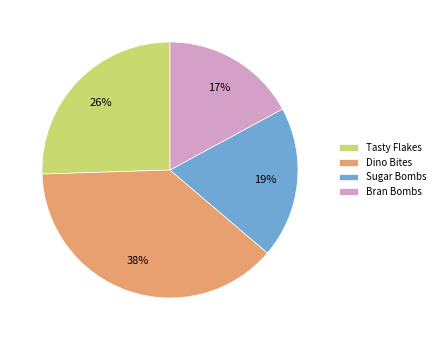

Rank the categories by value from lowest to highest.

Bran Bombs, Sugar Bombs, Tasty Flakes, Dino Bites